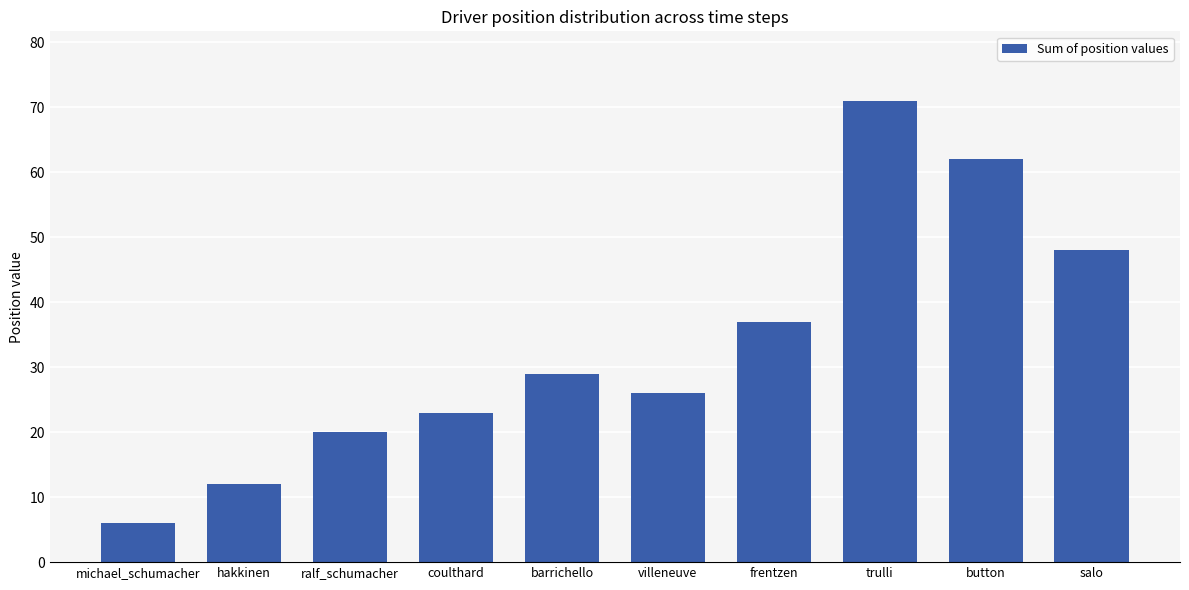

What is the average value?

33